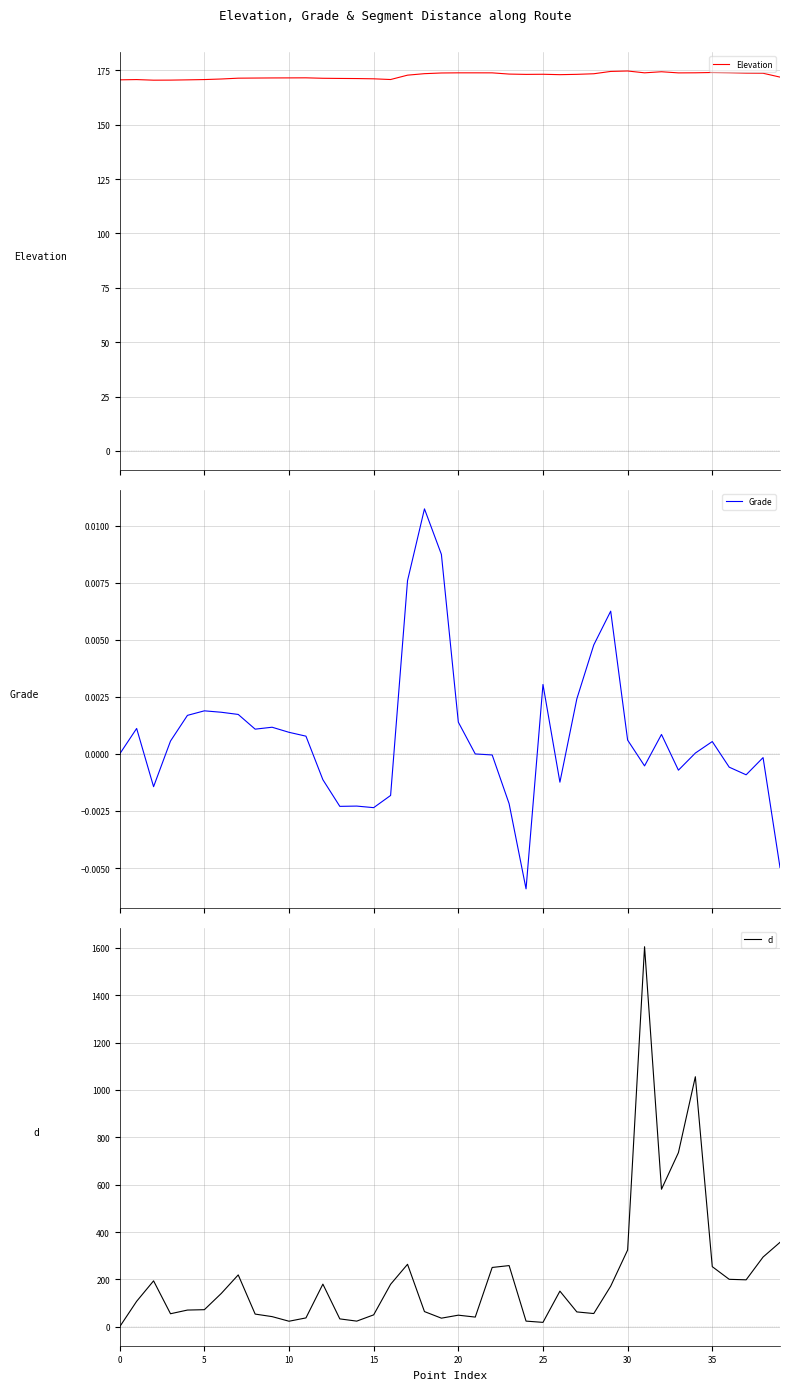

Rank the series by their average value, from highest to lowest.

d, Elevation, Grade